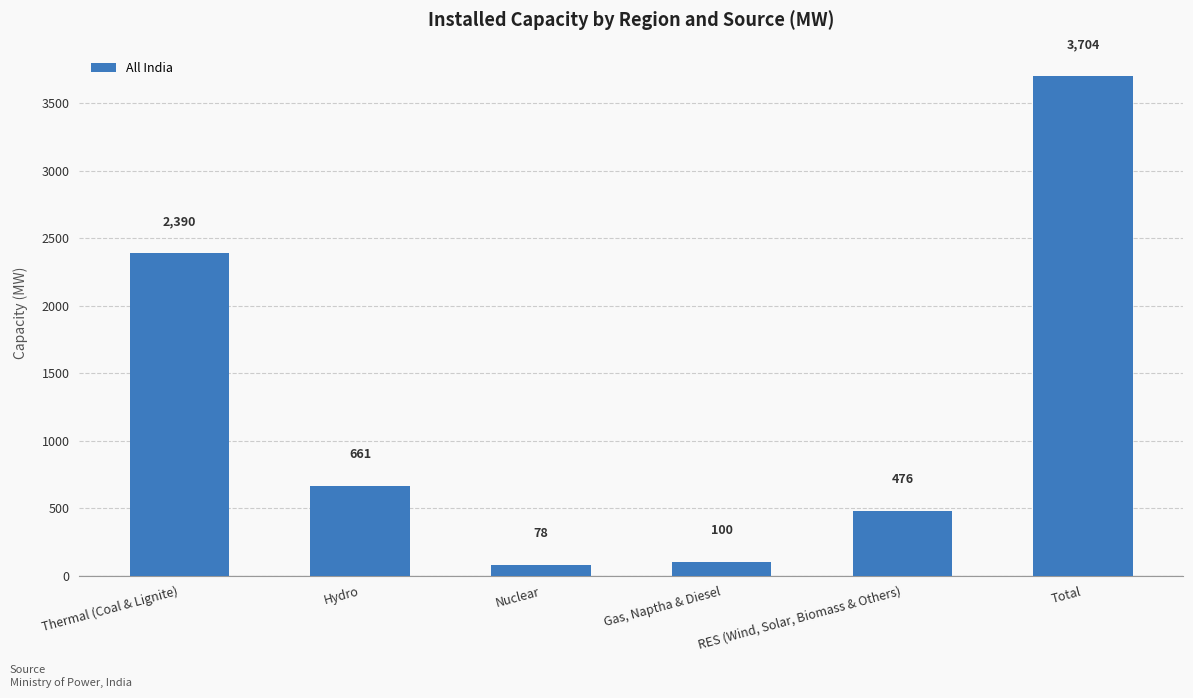

What is the change in value from Hydro to RES (Wind, Solar, Biomass & Others)?

-185